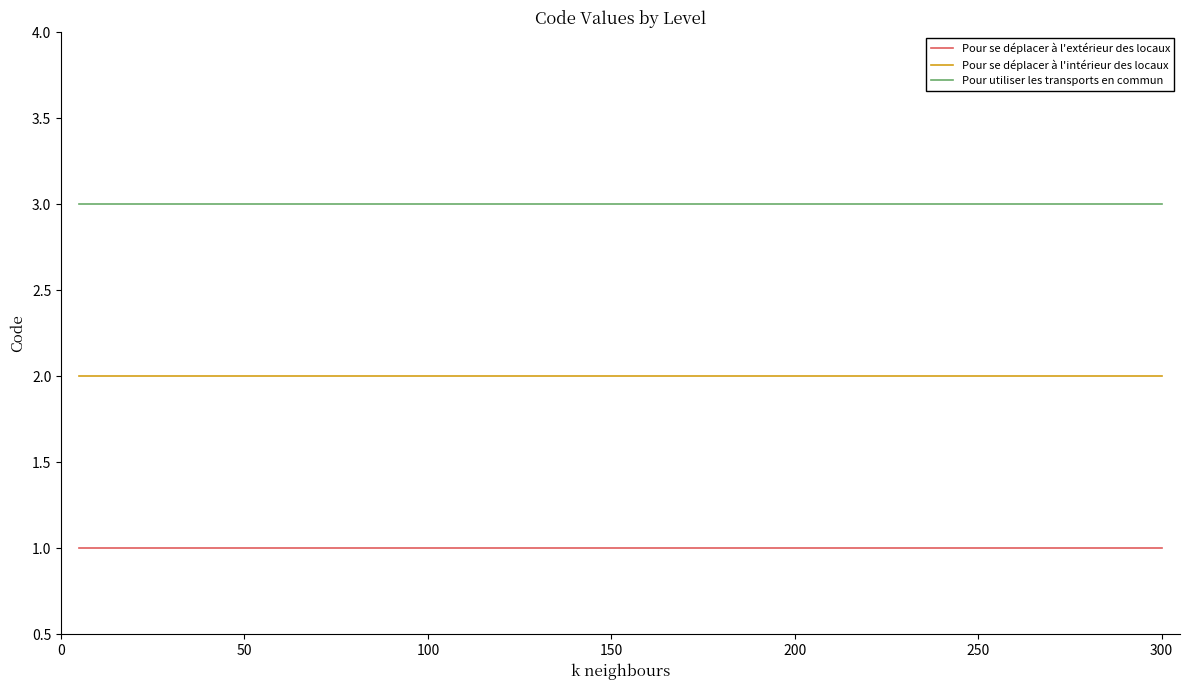

Rank the series by their average value, from lowest to highest.

Pour se déplacer à l'extérieur des locaux, Pour se déplacer à l'intérieur des locaux, Pour utiliser les transports en commun